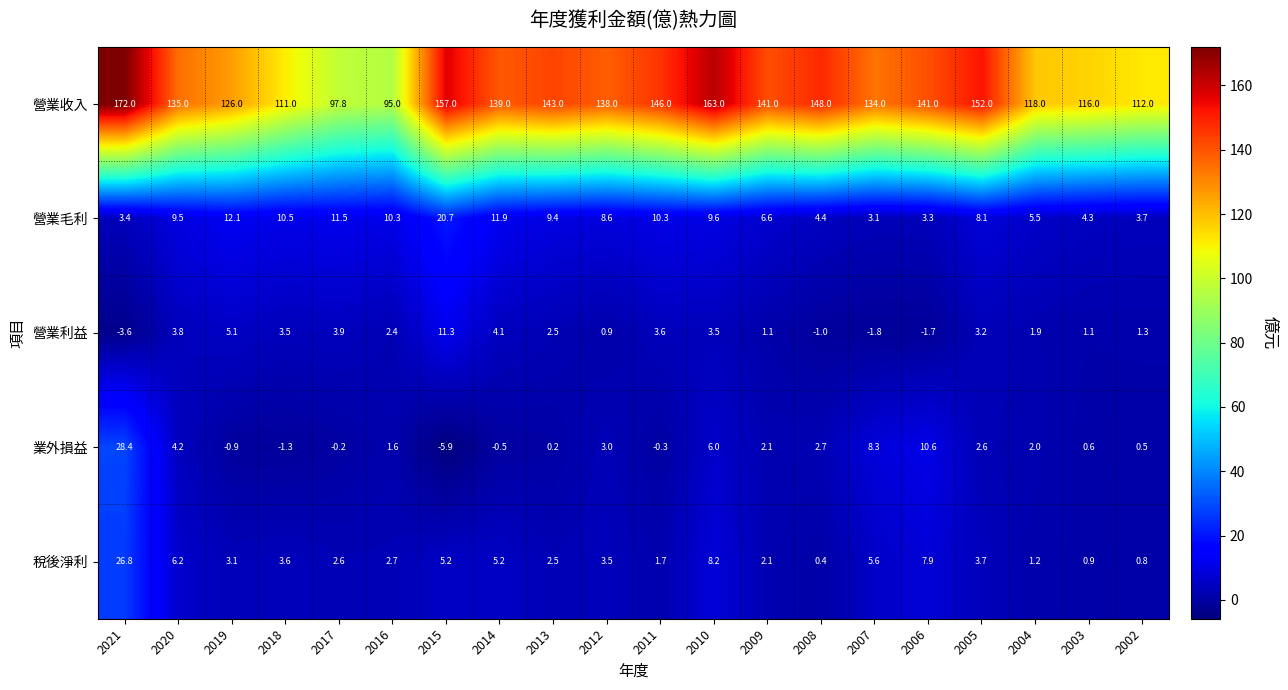

What is the total value across all series at 2002?

118.3